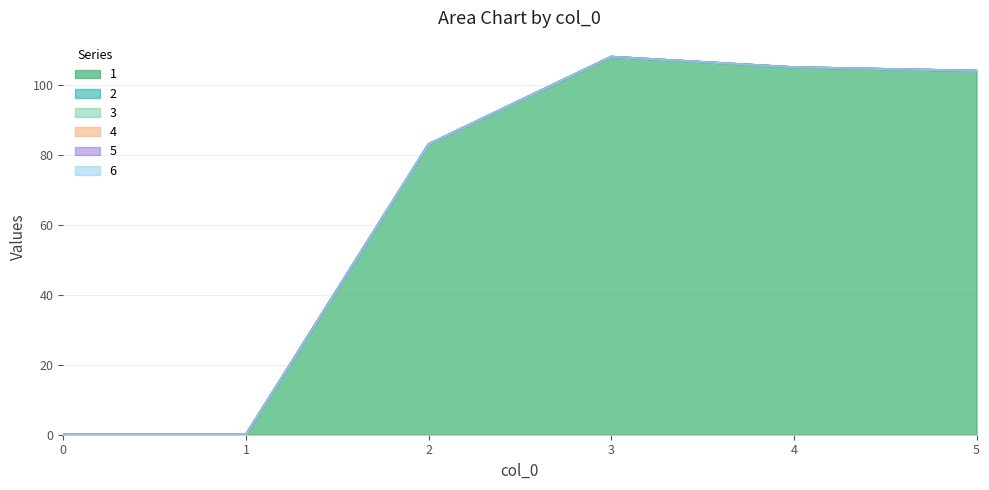

Reading left to right, list all the values displayed in this chart.

1: 0=0	1=0	2=83	3=108	4=105	5=104
2: 0=0	1=0	2=0	3=0	4=0	5=0
3: 0=0	1=0	2=0	3=0	4=0	5=0
4: 0=0	1=0	2=0	3=0	4=0	5=0
5: 0=0	1=0	2=0	3=0	4=0	5=0
6: 0=0	1=0	2=0	3=0	4=0	5=0